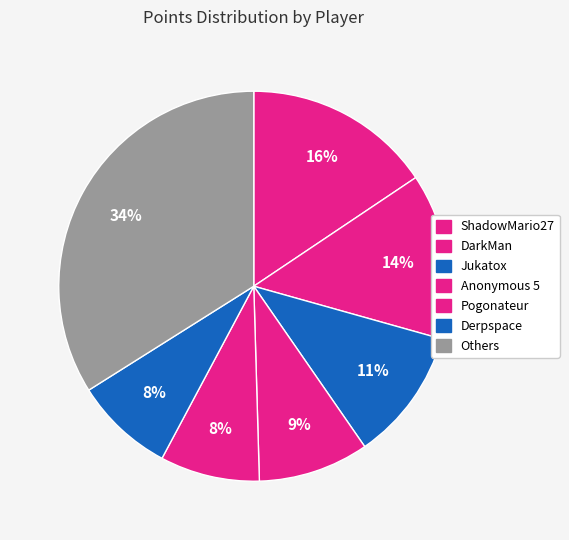

Is there any slice that represents more than half of the pie?

No